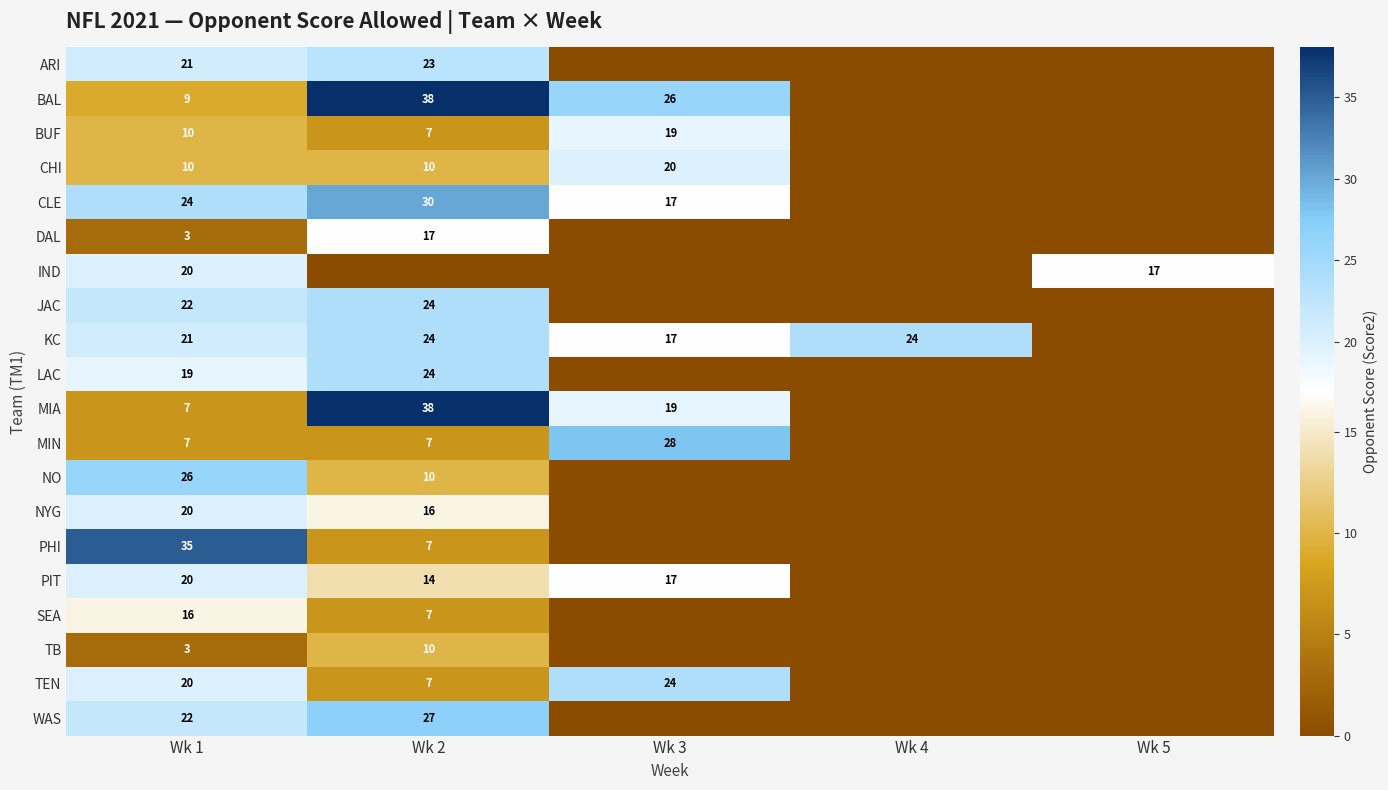

At how many categories does at least one series exceed 14?

5